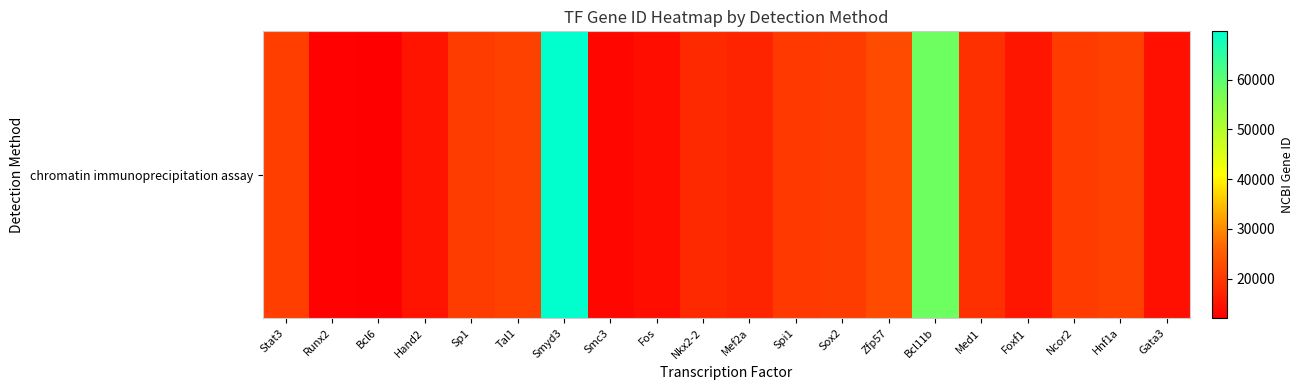

Reading left to right, extract all data points from this chart.

20848	12393	12053	15111	20683	21349	69726	13006	14281	18088	17258	20375	20674	22715	58208	19014	15227	20602	21405	14462